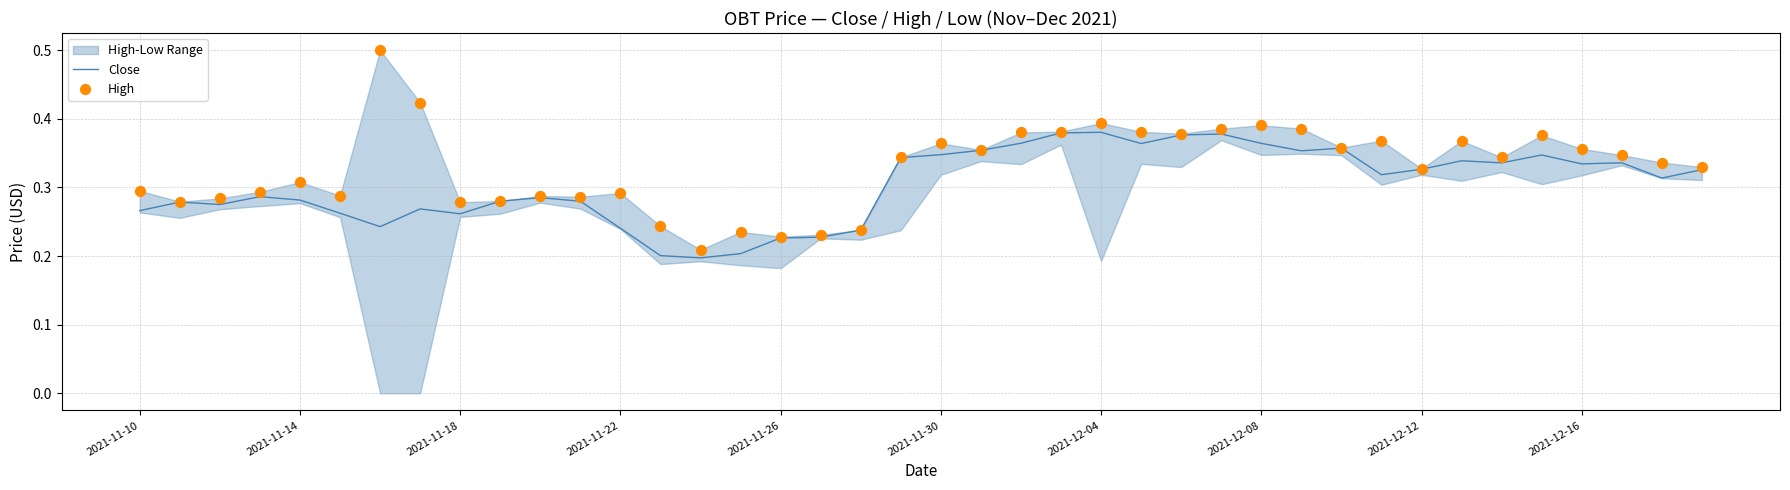

At which category is the sum across all series the highest?

2021-12-04